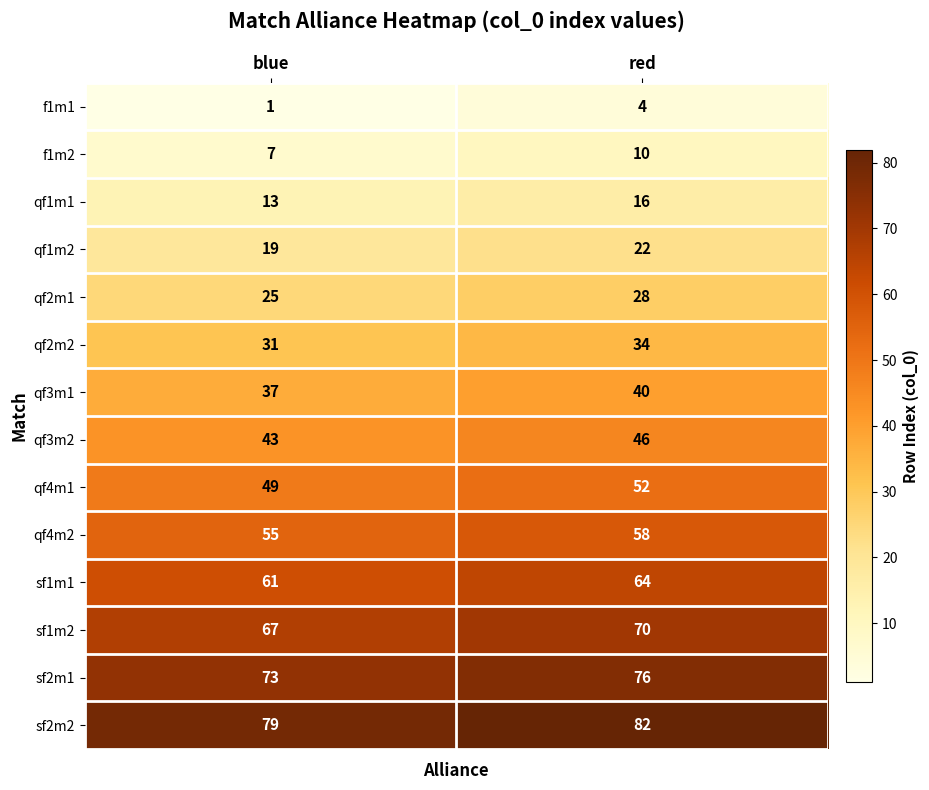

Rank the series by their maximum value, from highest to lowest.

sf2m2, sf2m1, sf1m2, sf1m1, qf4m2, qf4m1, qf3m2, qf3m1, qf2m2, qf2m1, qf1m2, qf1m1, f1m2, f1m1